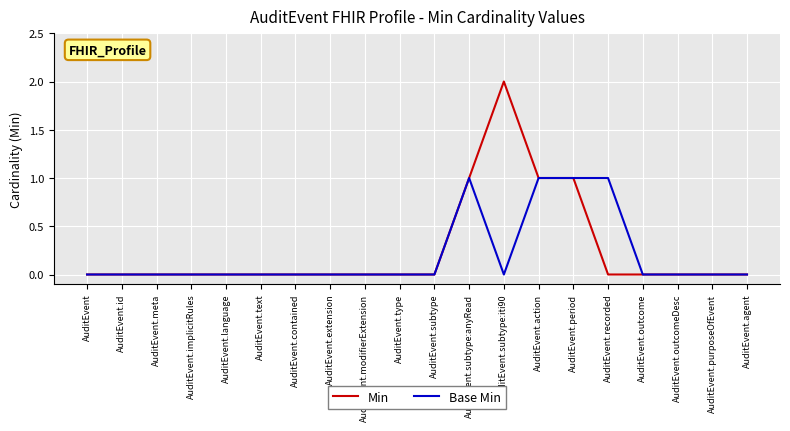

True or false: Min has a value of 0 at AuditEvent.purposeOfEvent.

True